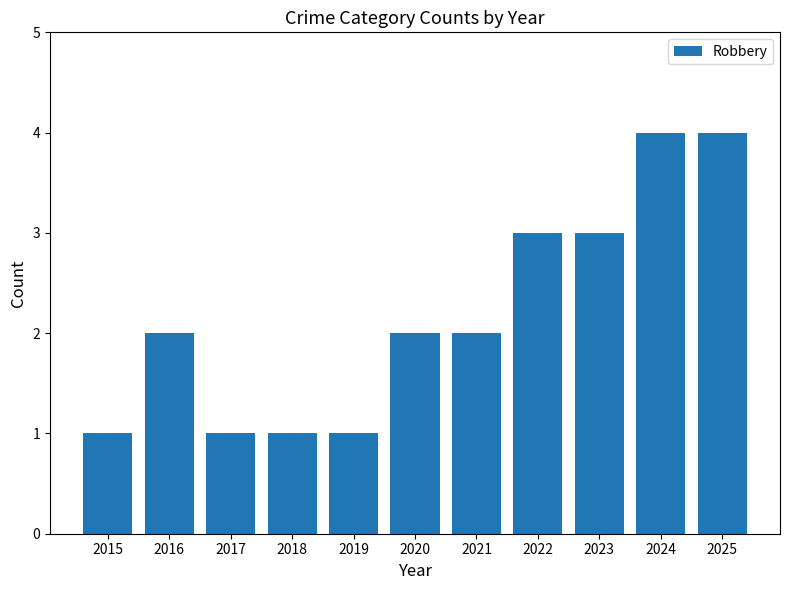

The value at 2024 is 4. True or false?

True